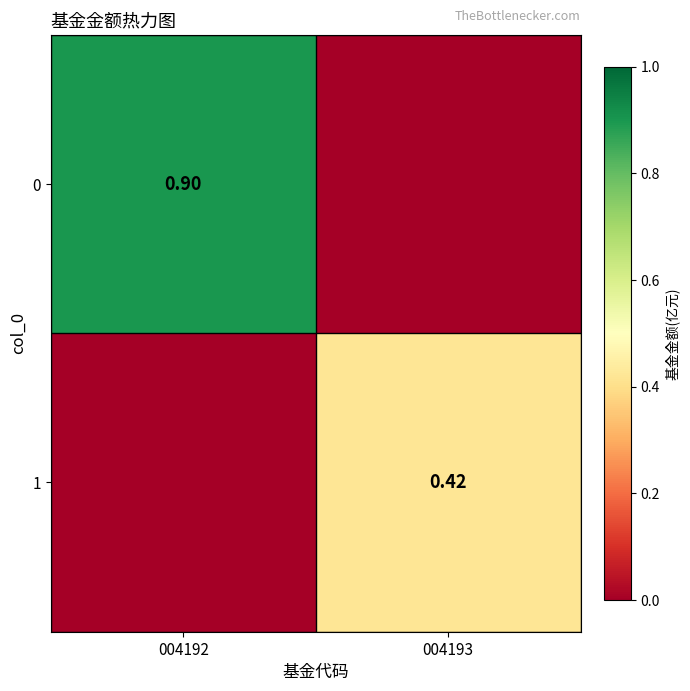

Is the value of 0 at 004192 greater than the value of 1 at 004193?

Yes